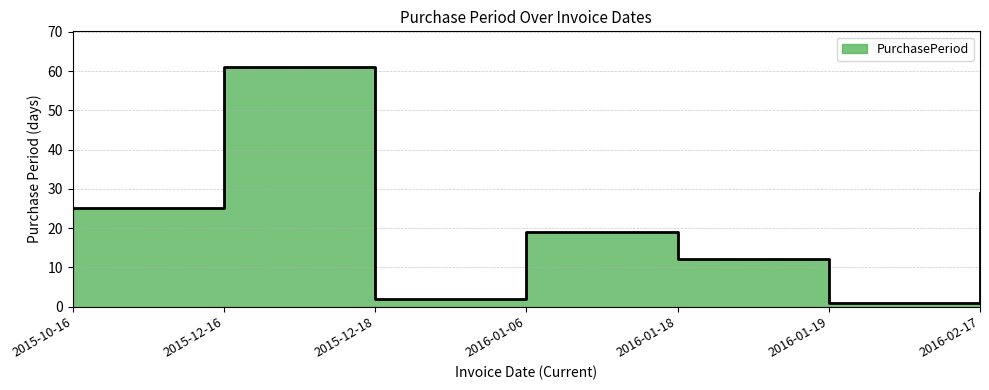

Rank the categories by value from highest to lowest.

2015-12-16, 2016-02-17, 2015-10-16, 2016-01-06, 2016-01-18, 2015-12-18, 2016-01-19